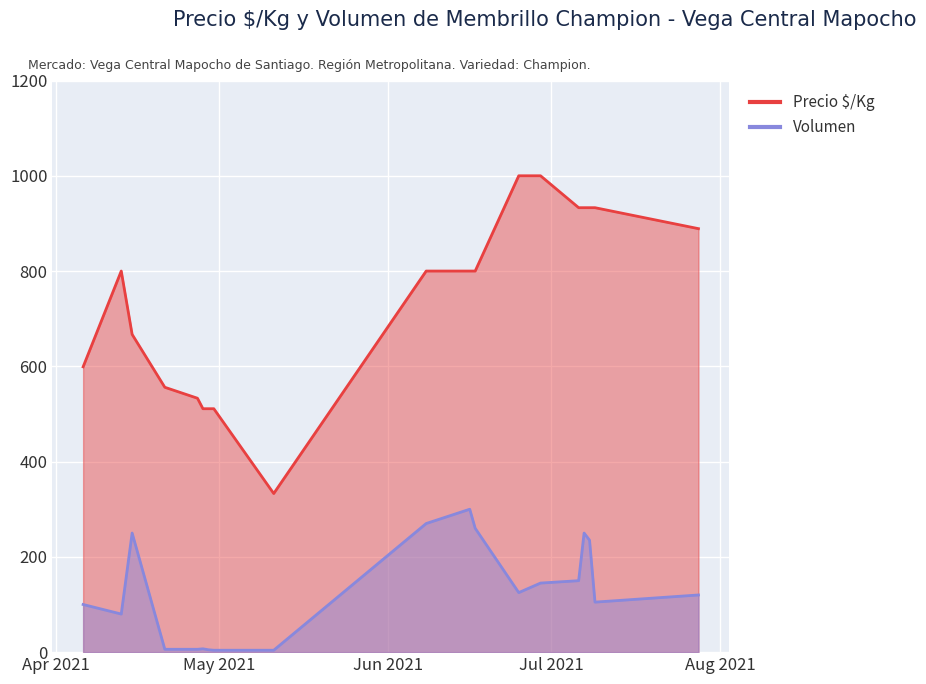

At which category is the sum across all series the highest?

2021-07-07